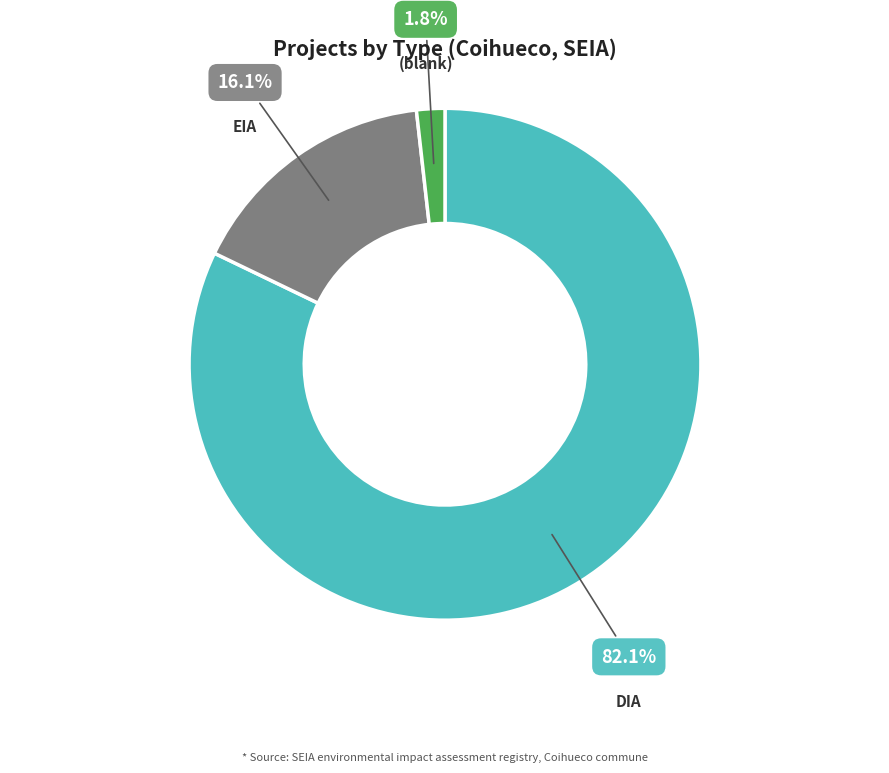

Rank the categories by value from lowest to highest.

(blank), EIA, DIA